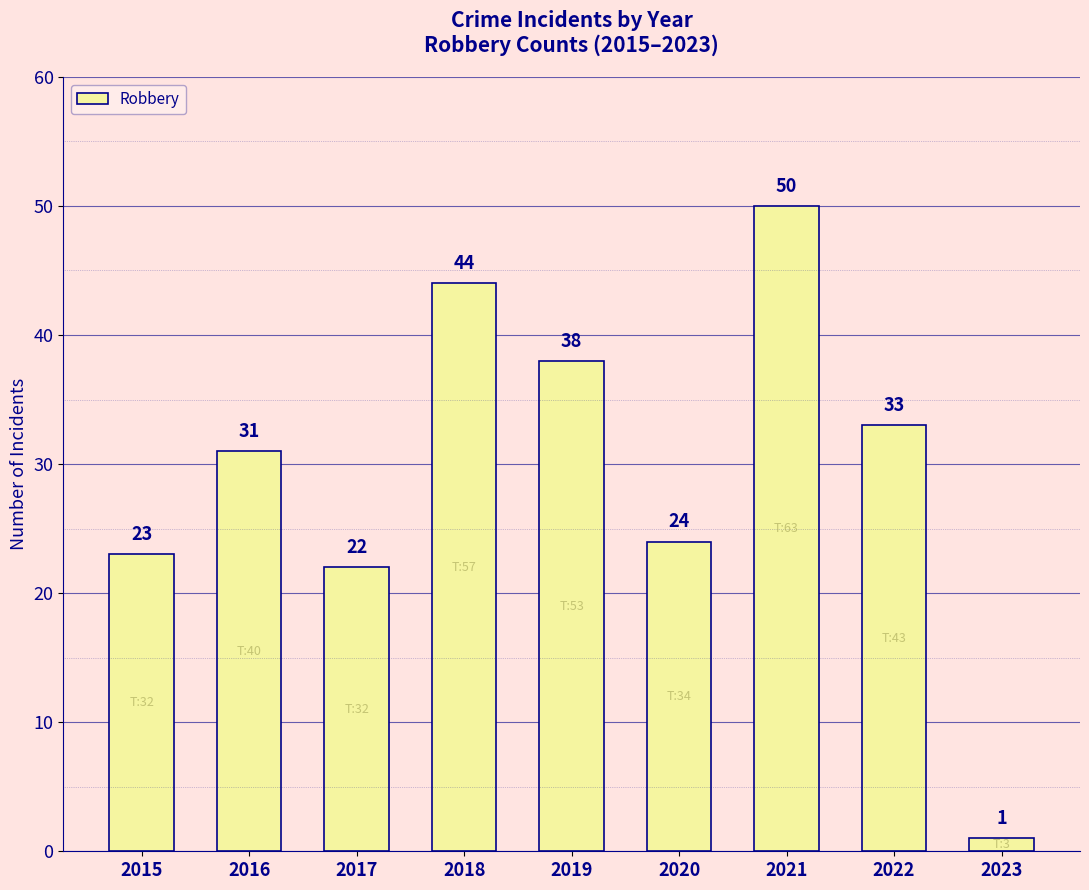

How many values are below 31?

4